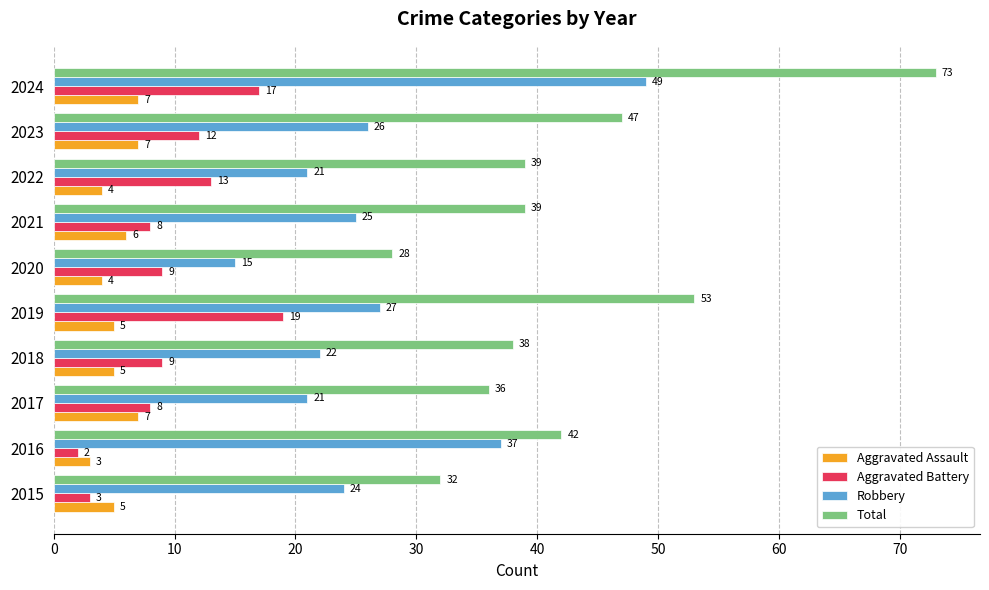

List the series in order of their peak value, highest first.

Total, Robbery, Aggravated Battery, Aggravated Assault